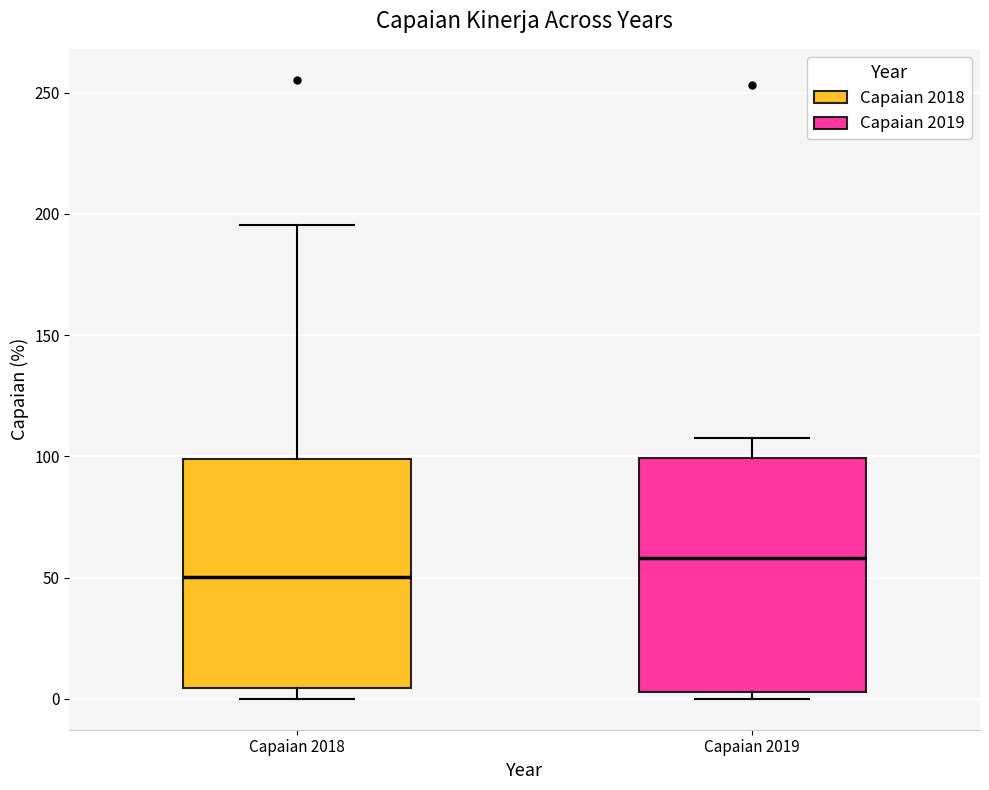

Reading left to right, read every box against the y-axis: the position of its median line, the range the box covers, and the ends of its whiskers. The values are not printed on the chart, so give them approximately, as read against the axis.

Capaian 2018: median 50, box 5 to 100, whiskers 0 to 195
Capaian 2019: median 60, box 5 to 100, whiskers 0 to 110